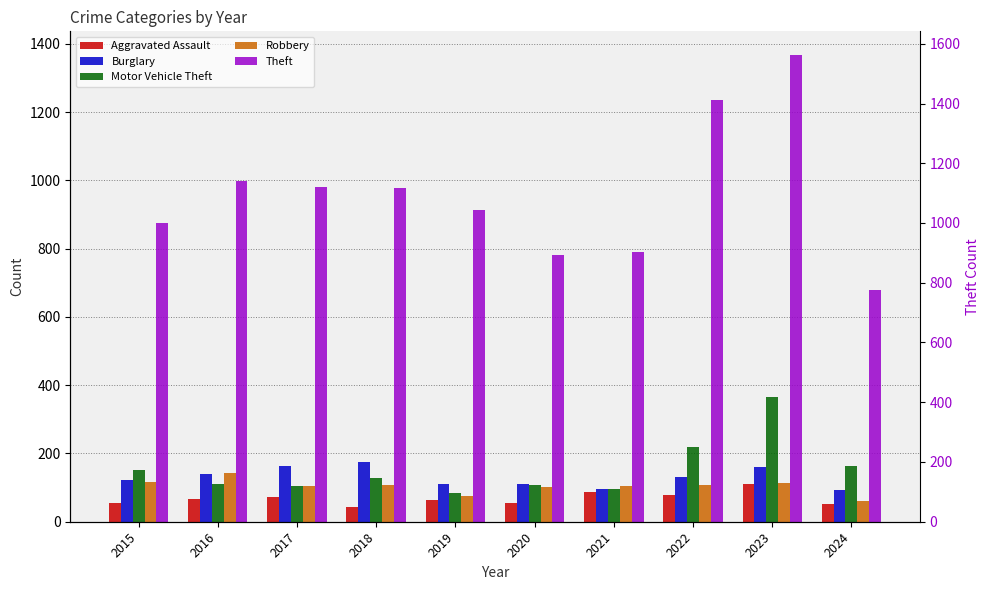

At which label is Burglary closest to 134?

2022